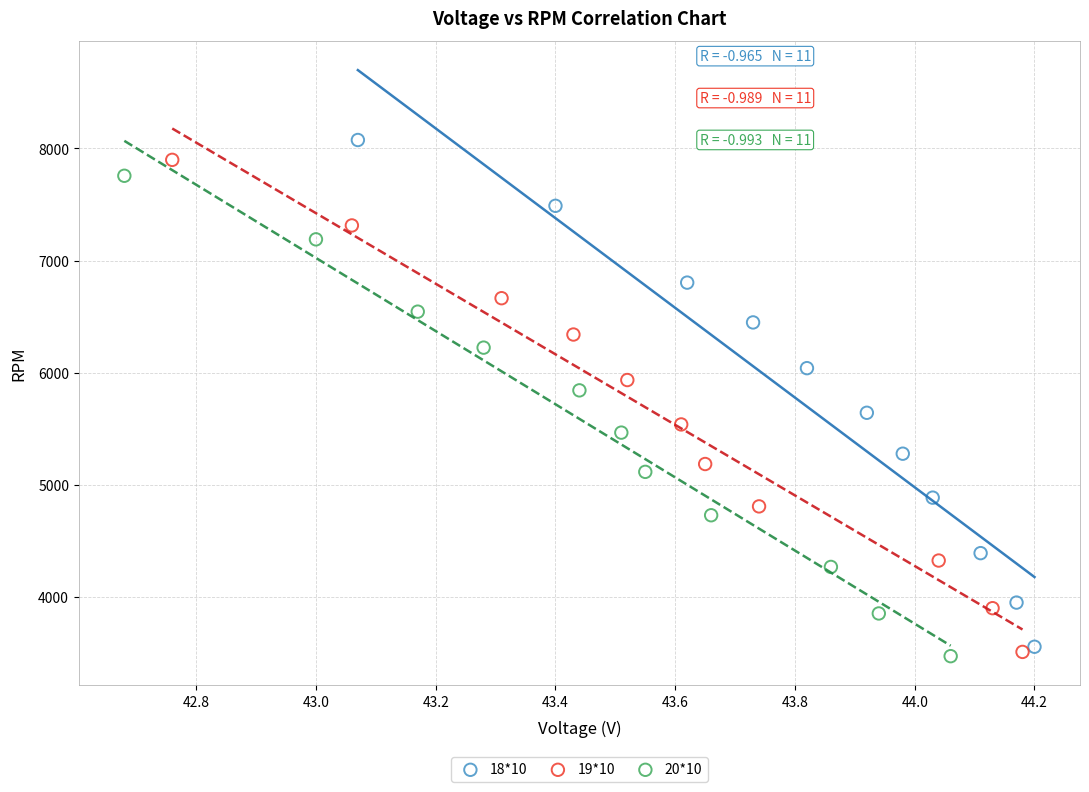

Which series has the widest spread of Y values?

18*10